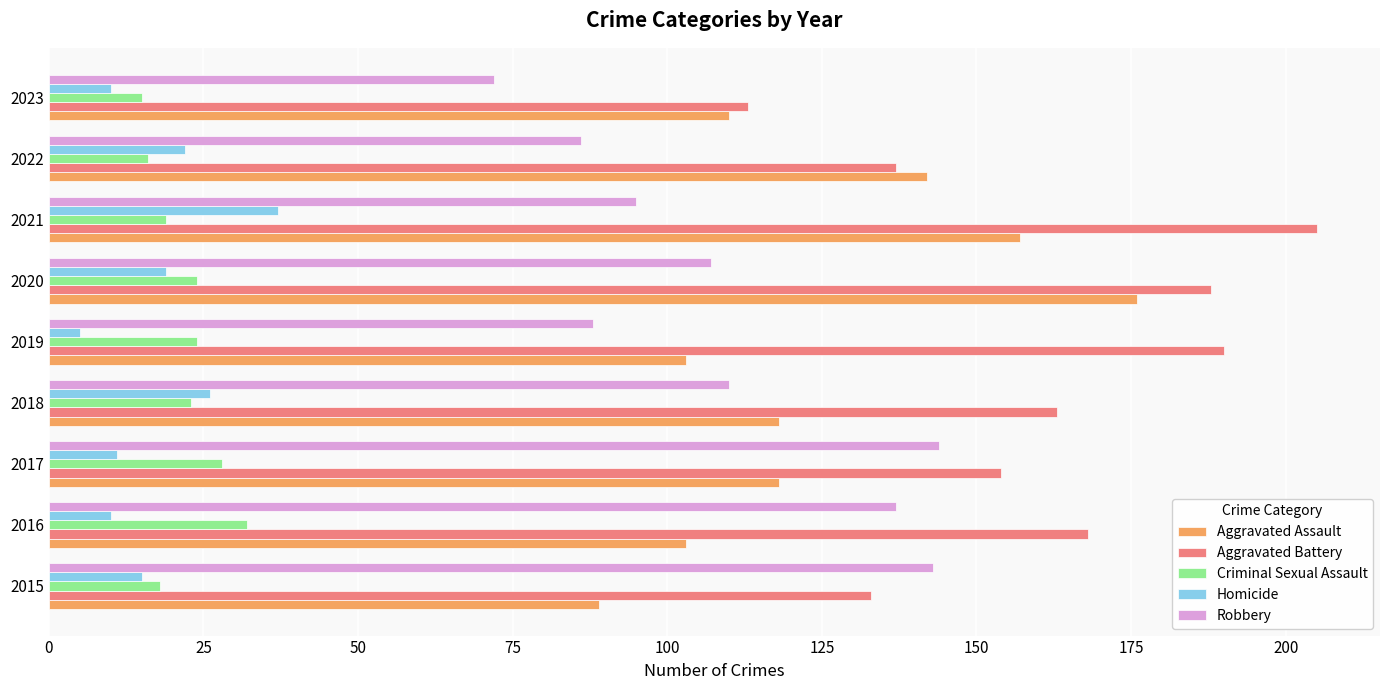

How many values in the Aggravated Assault series are below 118?

4